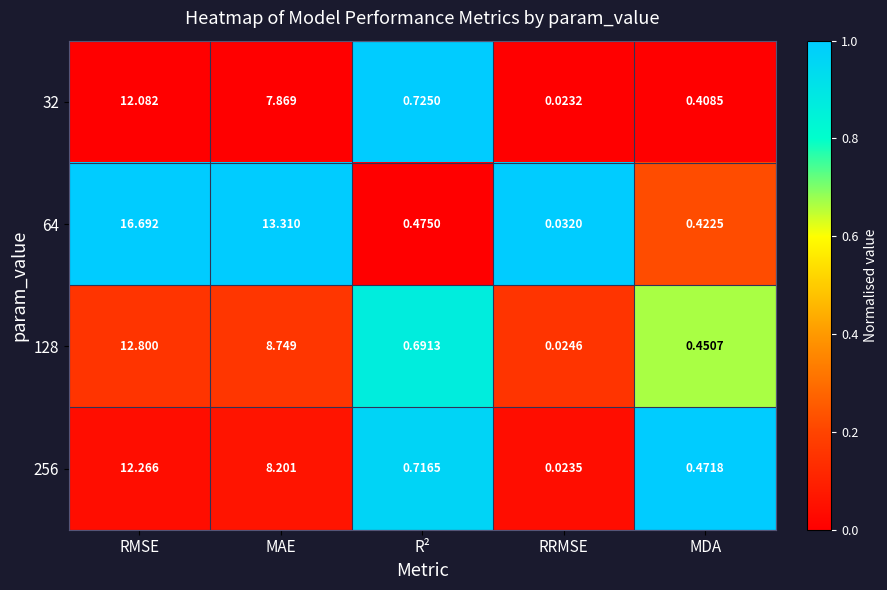

How many series are shown in this chart?

4